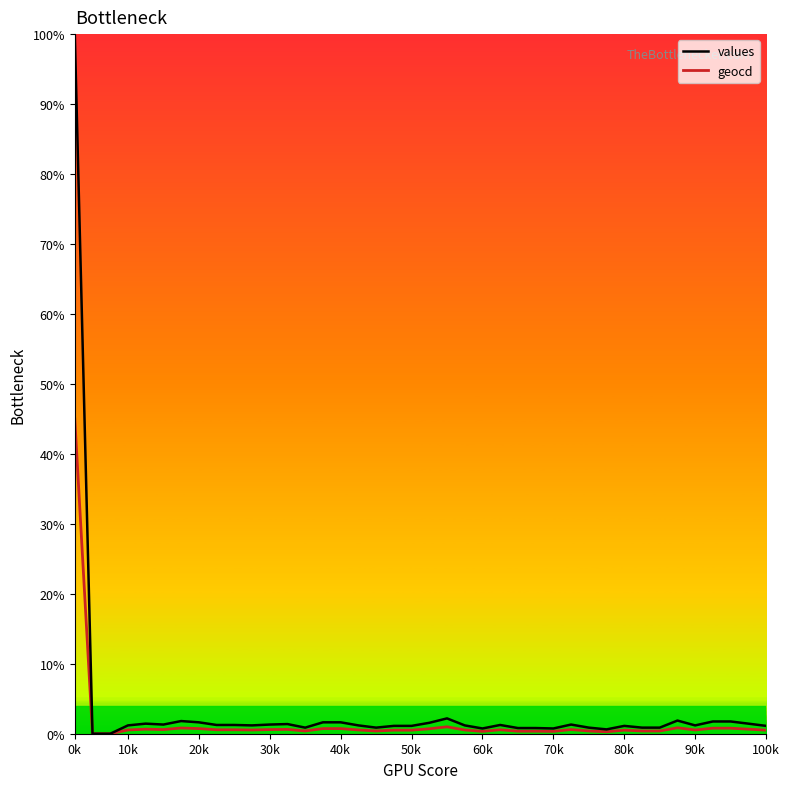

Reading left to right, transcribe all the data shown in this chart.

values: 1.0	0.0	0.0	0.0	0.0	0.0	0.0	0.0	0.0	0.0	0.0	0.0	0.0	0.0	0.0	0.0	0.0	0.0	0.0	0.0	0.0	0.0	0.0	0.0	0.0	0.0	0.0	0.0	0.0	0.0	0.0	0.0	0.0	0.0	0.0	0.0	0.0	0.0	0.0	0.0
geocd: 0.5	0.0	0.0	0.0	0.0	0.0	0.0	0.0	0.0	0.0	0.0	0.0	0.0	0.0	0.0	0.0	0.0	0.0	0.0	0.0	0.0	0.0	0.0	0.0	0.0	0.0	0.0	0.0	0.0	0.0	0.0	0.0	0.0	0.0	0.0	0.0	0.0	0.0	0.0	0.0